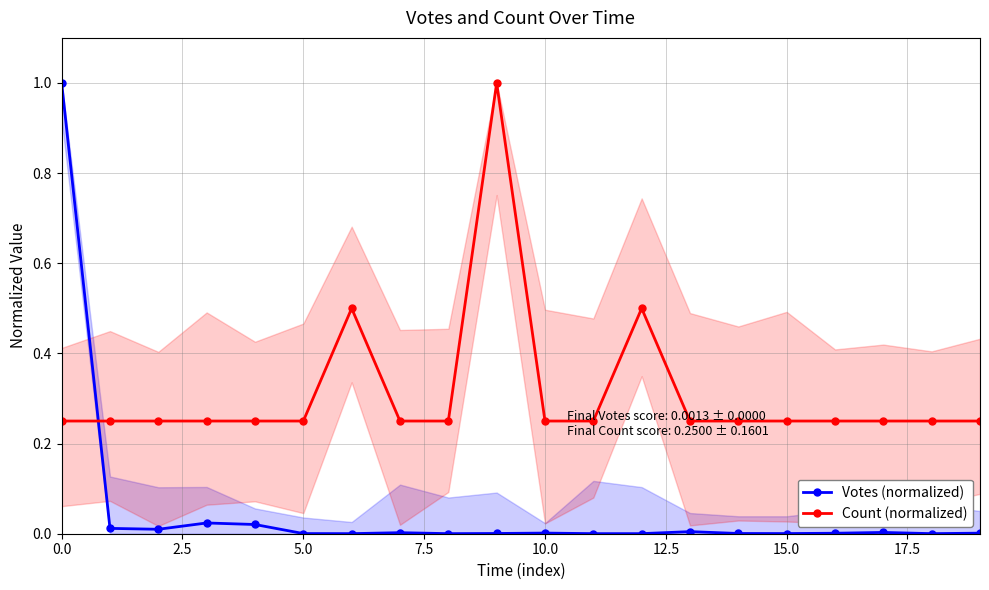

Reading left to right, transcribe all the data shown in this chart.

Votes (normalized): 1.0	0.0	0.0	0.0	0.0	0.0	0.0	0.0	0.0	0.0	0.0	0.0	0.0	0.0	0.0	0.0	0.0	0.0	0.0	0.0
Count (normalized): 0.2	0.2	0.2	0.2	0.2	0.2	0.5	0.2	0.2	1.0	0.2	0.2	0.5	0.2	0.2	0.2	0.2	0.2	0.2	0.2